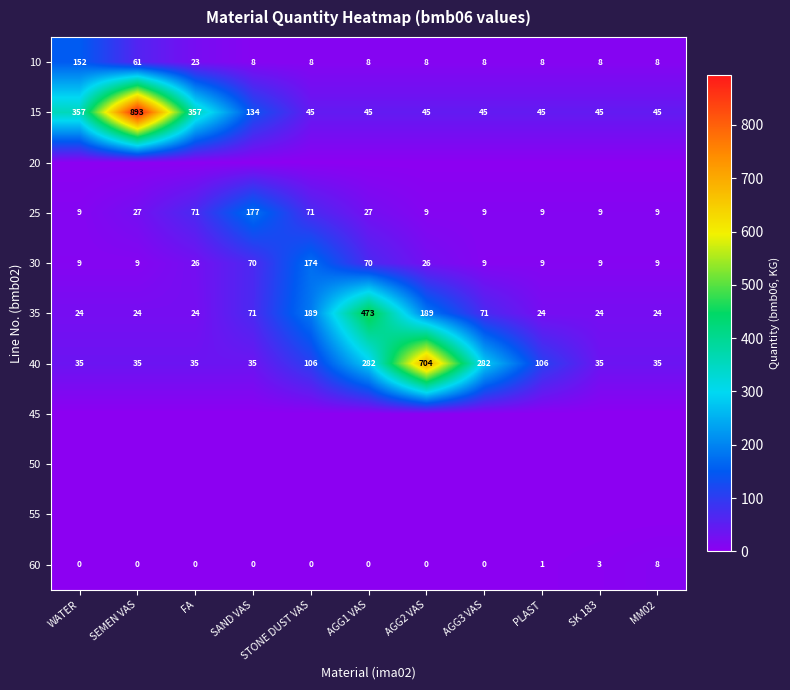

Is the value of 15 at SEMEN VAS greater than the value of 30 at STONE DUST VAS?

Yes